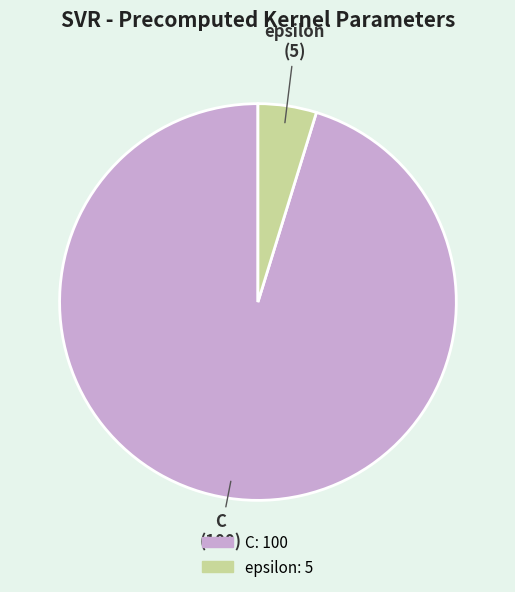

True or false: epsilon accounts for 5% of the total.

True